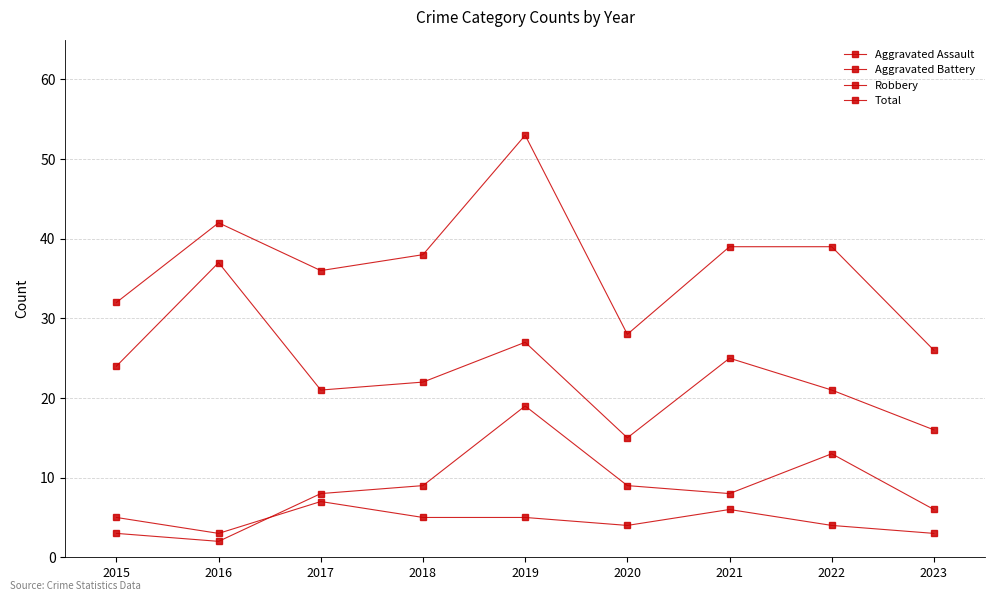

In Total, how many points are lower than both neighbors (excluding endpoints)?

2